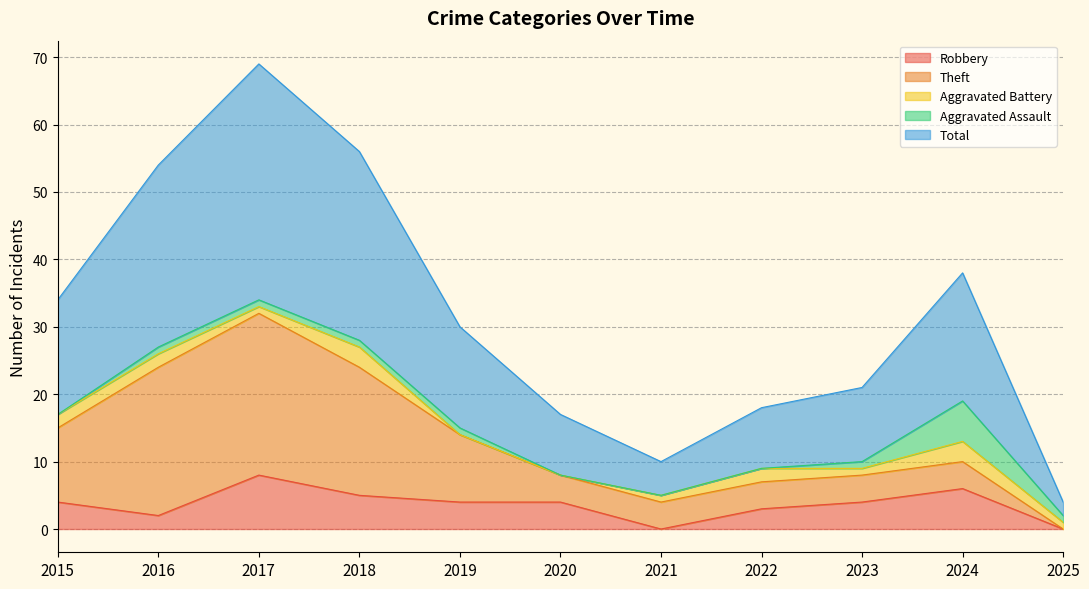

What is the sum of the Aggravated Battery values at 2018 and 2019?

3